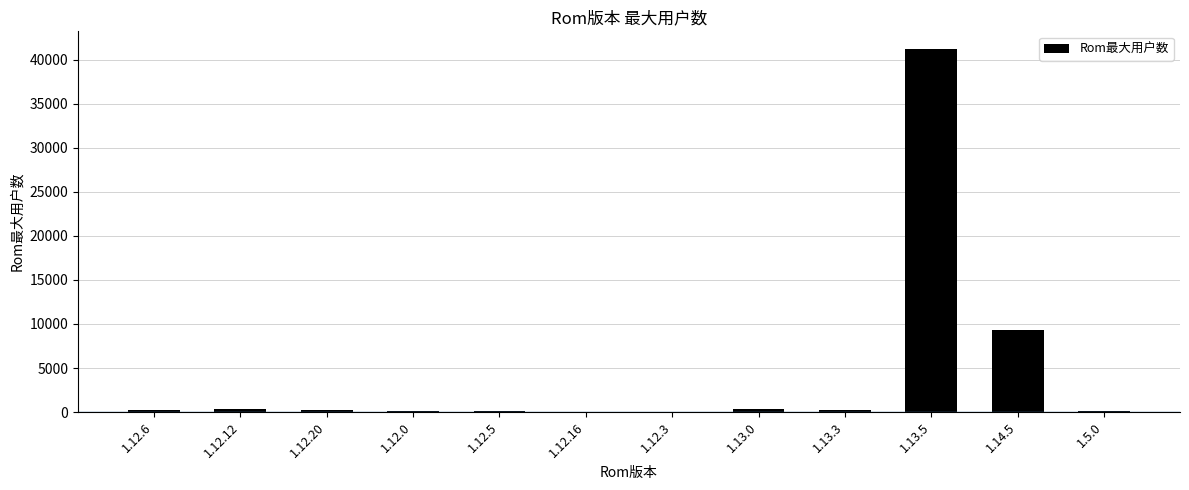

What is the maximum value shown in the chart?

41194